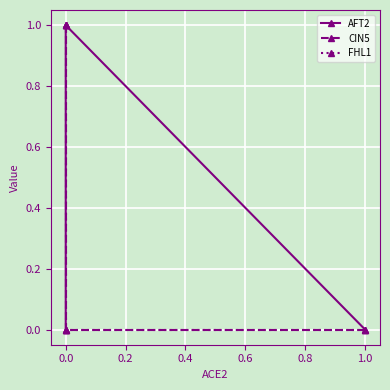

How many intersections are there between AFT2 and FHL1?

1